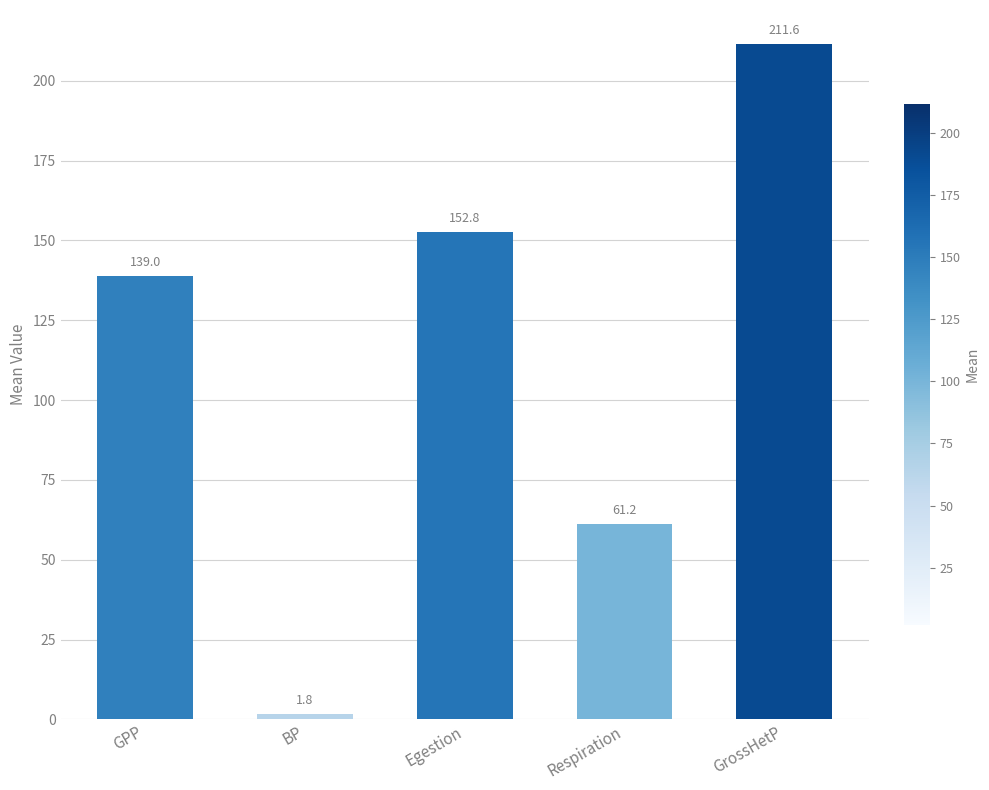

The value at Egestion is 72.8. True or false?

False